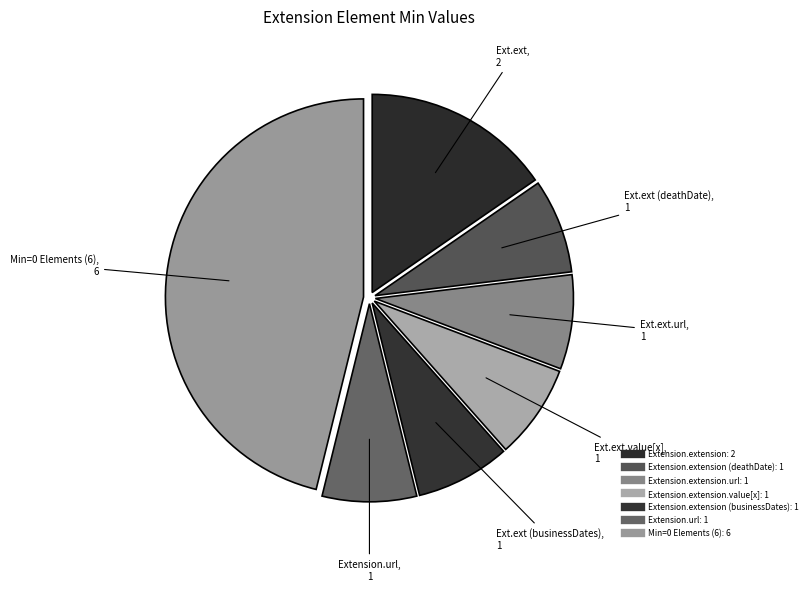

How many slices are in this pie chart?

7